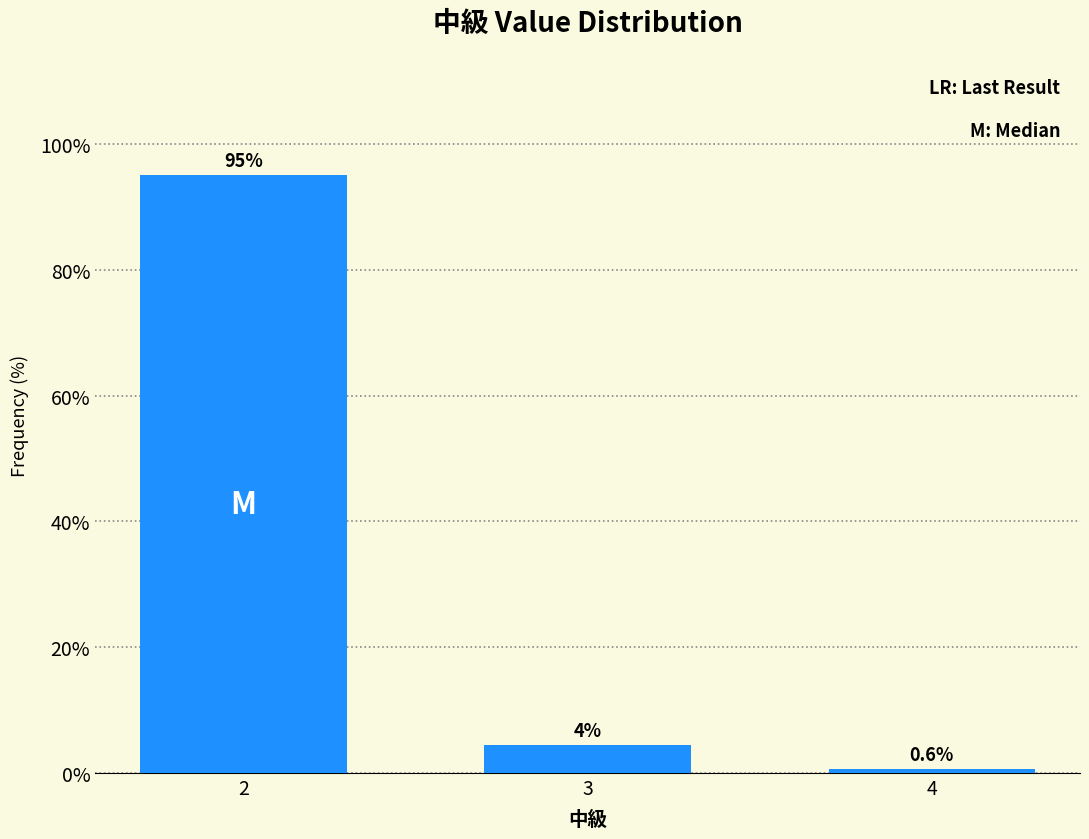

At which category does the chart reach its minimum across all series?

4